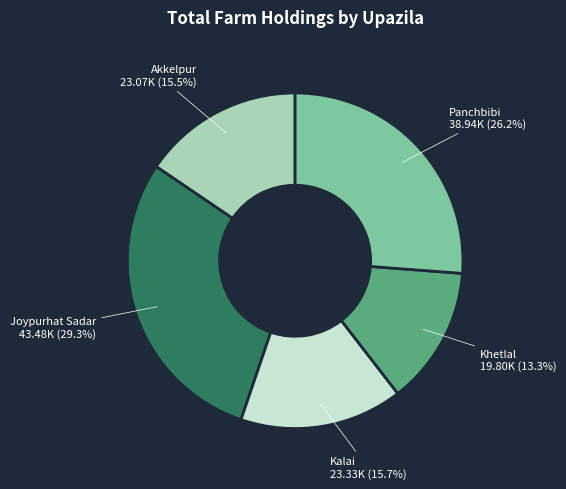

Do Joypurhat Sadar and Panchbibi together represent more than half of the pie?

Yes